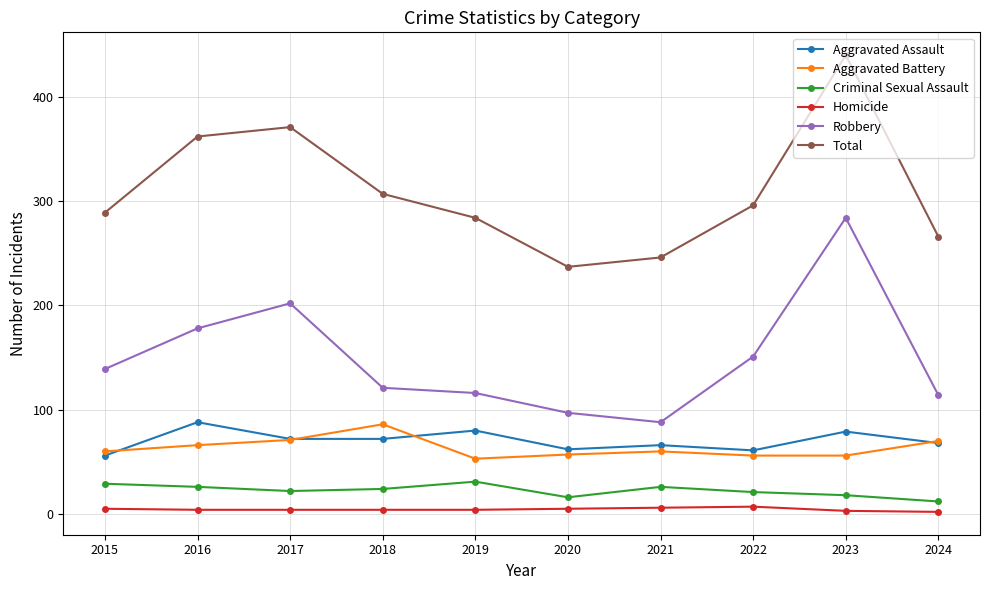

What is the value of the Criminal Sexual Assault point at the 5th from the left?

31